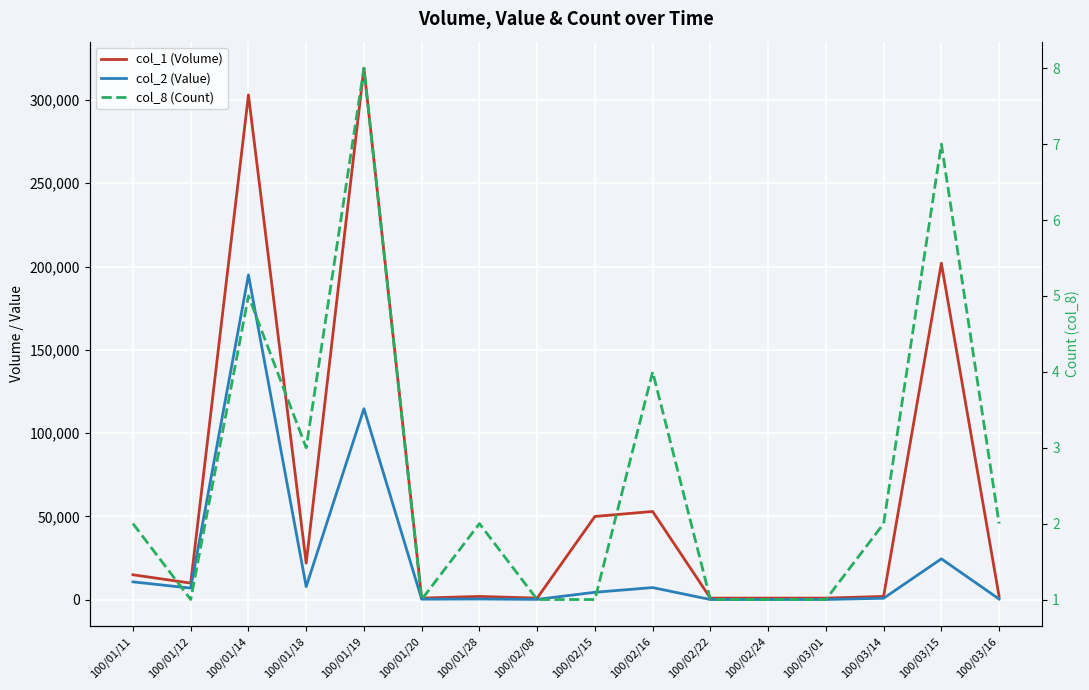

Which series has the largest range (max minus min)?

col_1 (Volume)